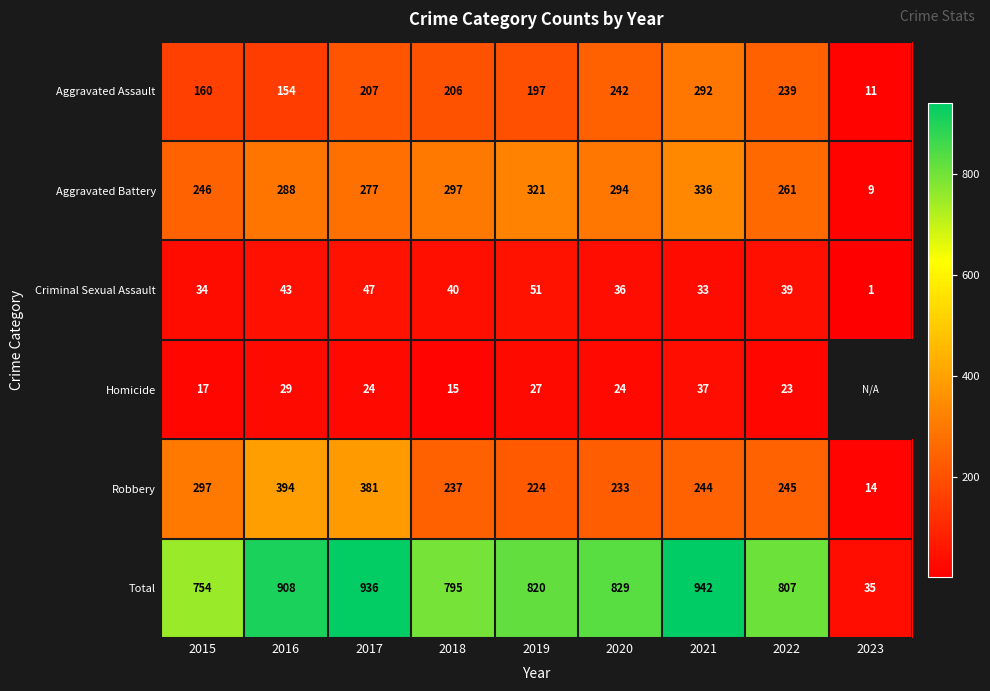

At which category does the chart reach its peak across all series?

2021